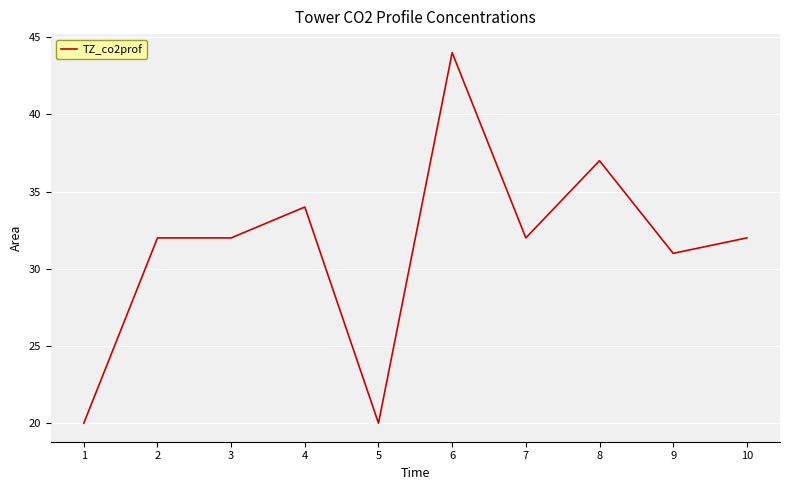

What is the change in value from 1 to 6?

+24